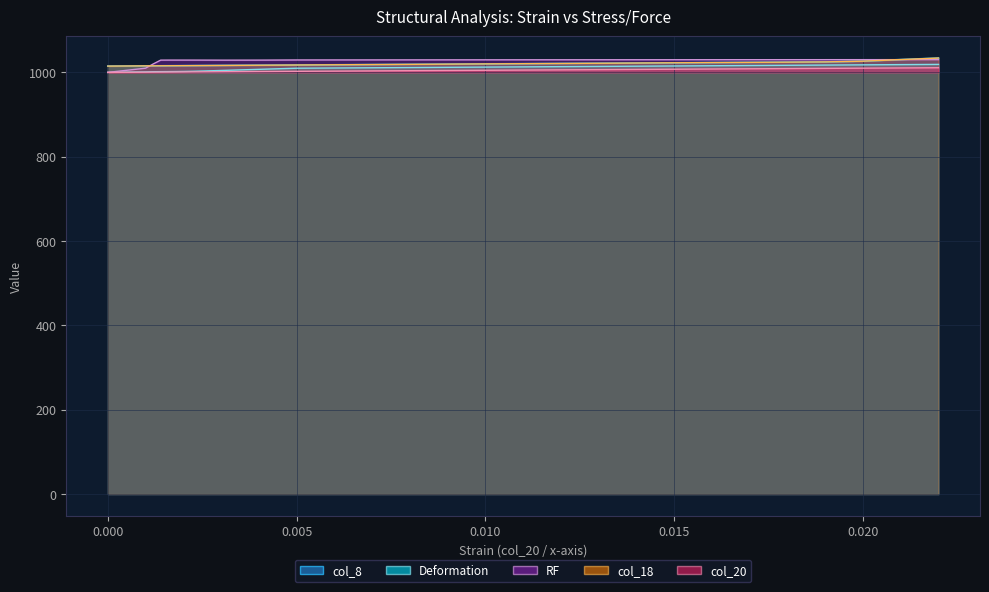

Does the chart have visible grid lines?

Yes